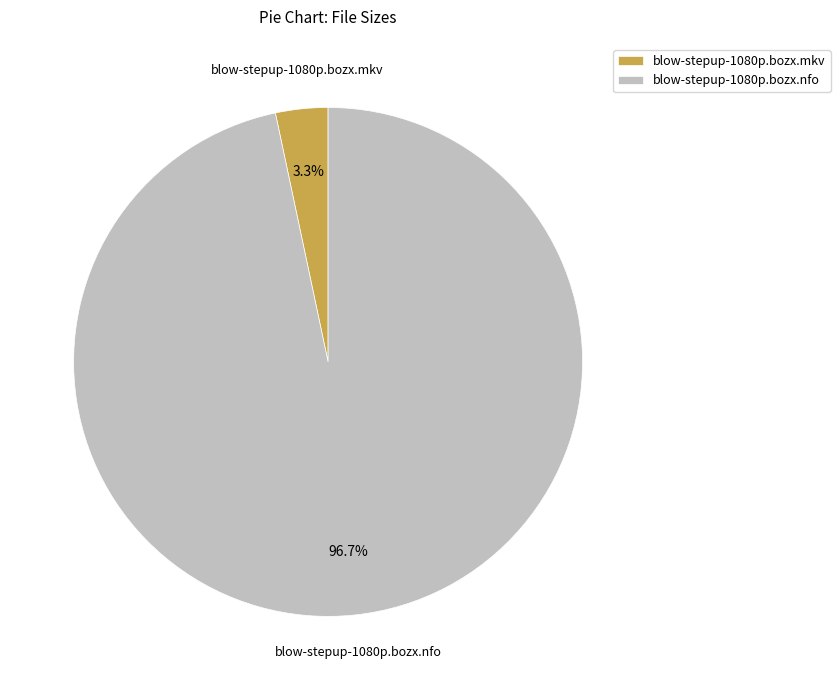

Which slice is the smallest?

blow-stepup-1080p.bozx.mkv